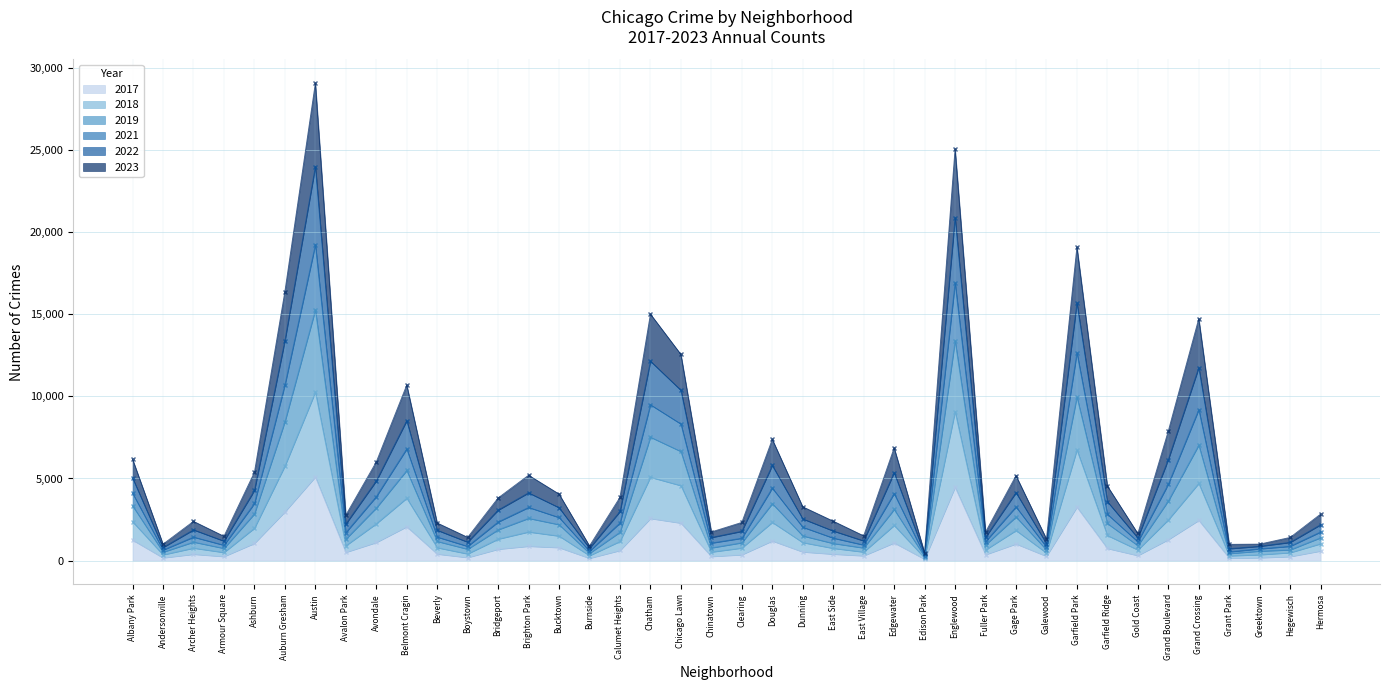

True or false: 2017 and 2019 intersect in this chart.

False